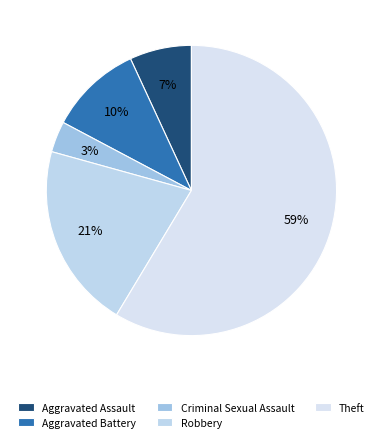

Is the sum of Aggravated Assault and Theft greater than half?

Yes